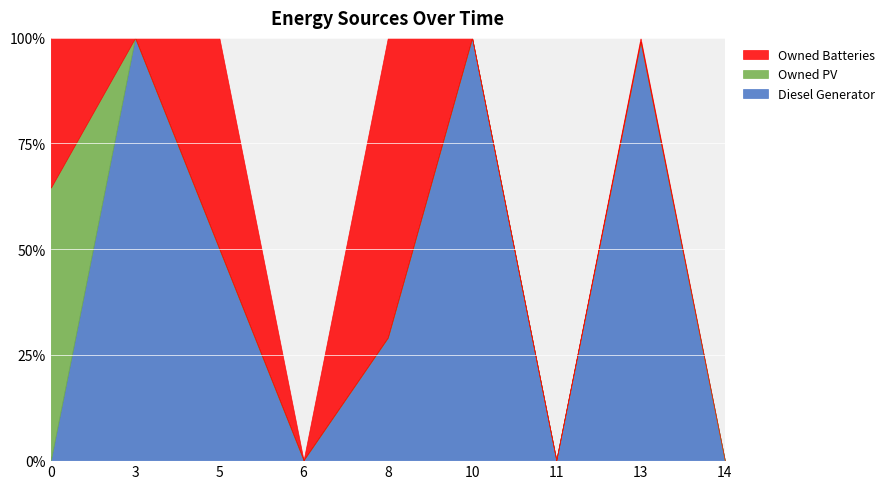

The Diesel Generator series shows 130.3 at 3. True or false?

False